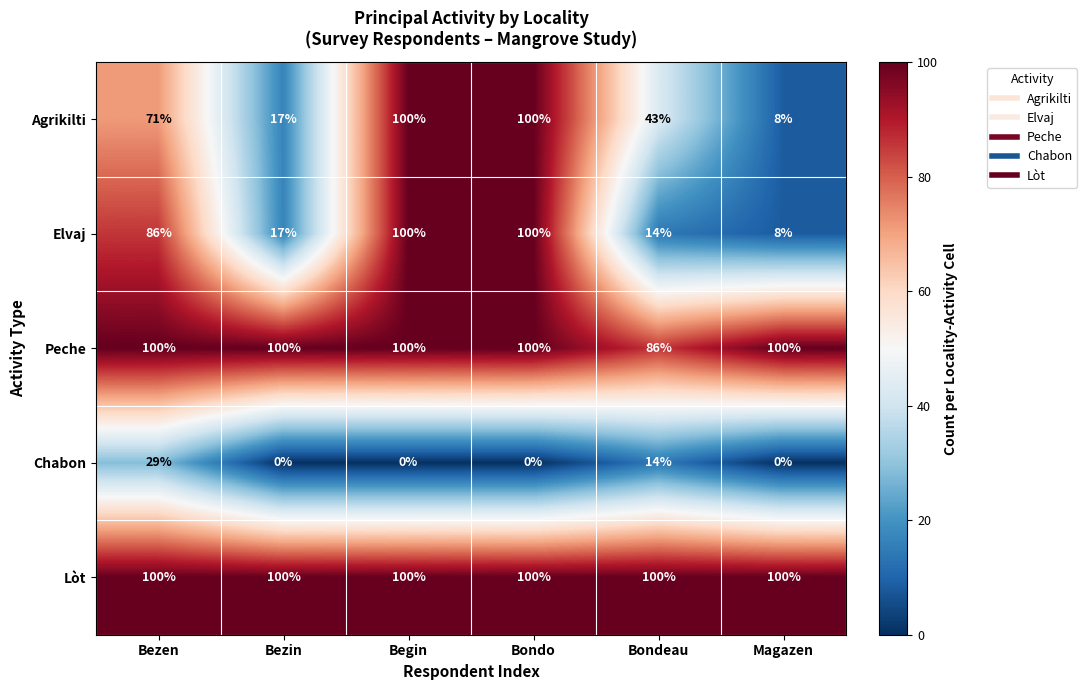

What value does the Elvaj series have at Bezin?

17